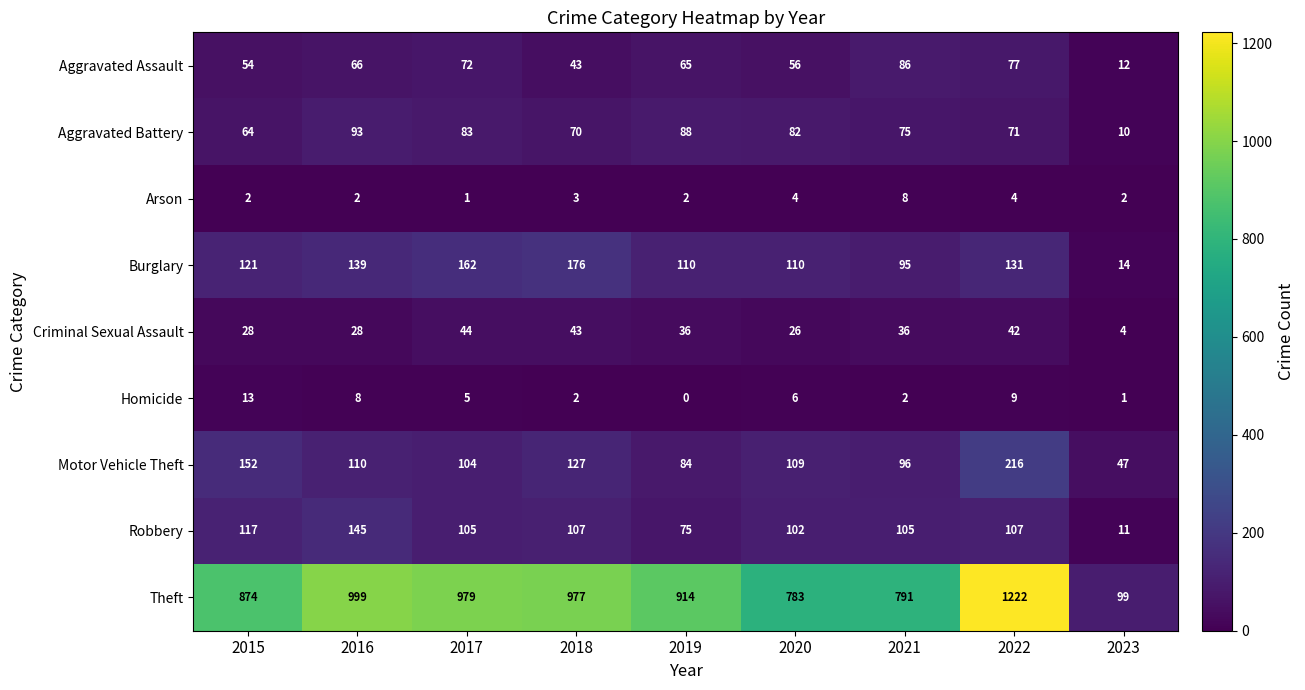

What is the maximum value shown in the chart?

1222